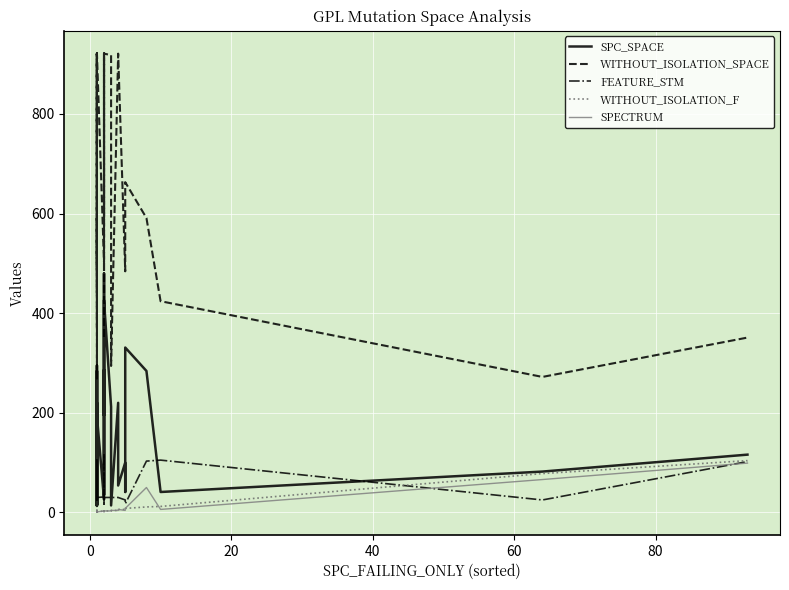

What is the greatest value displayed?

921